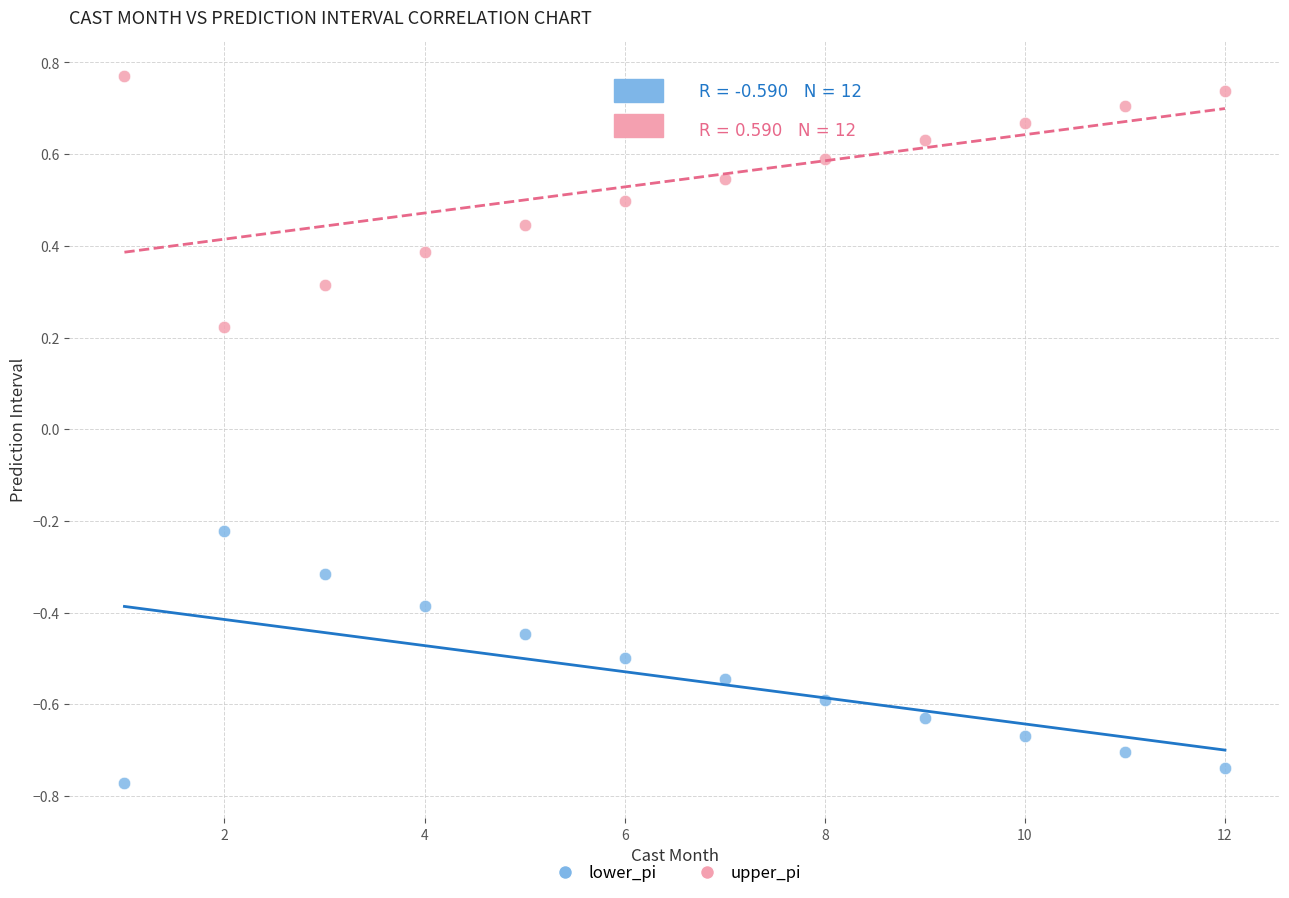

What are all the series names shown in the legend?

lower_pi, upper_pi